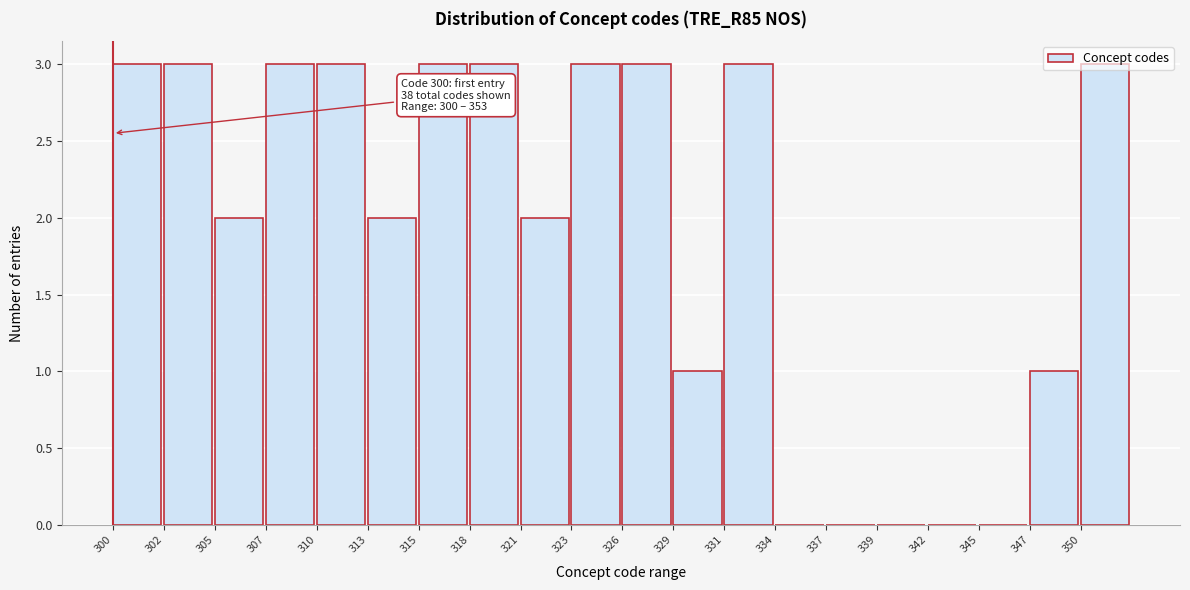

What is the greatest value displayed?

3